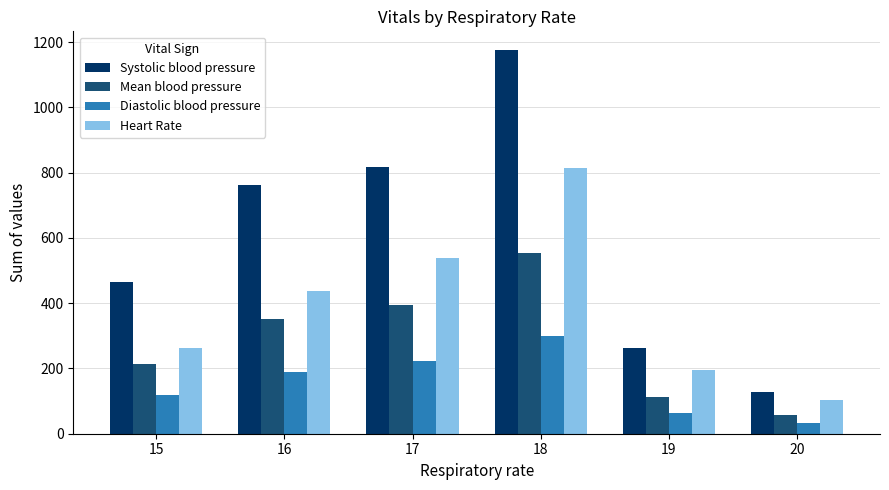

What is the approximate value of Diastolic blood pressure at 20?

32